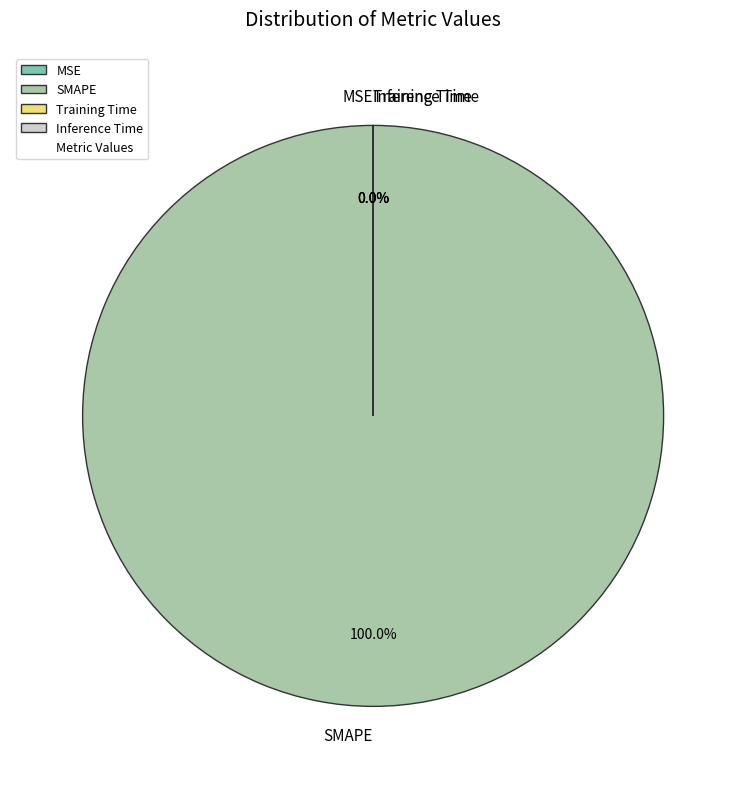

Rank the categories by value from highest to lowest.

SMAPE, Training Time, Inference Time, MSE